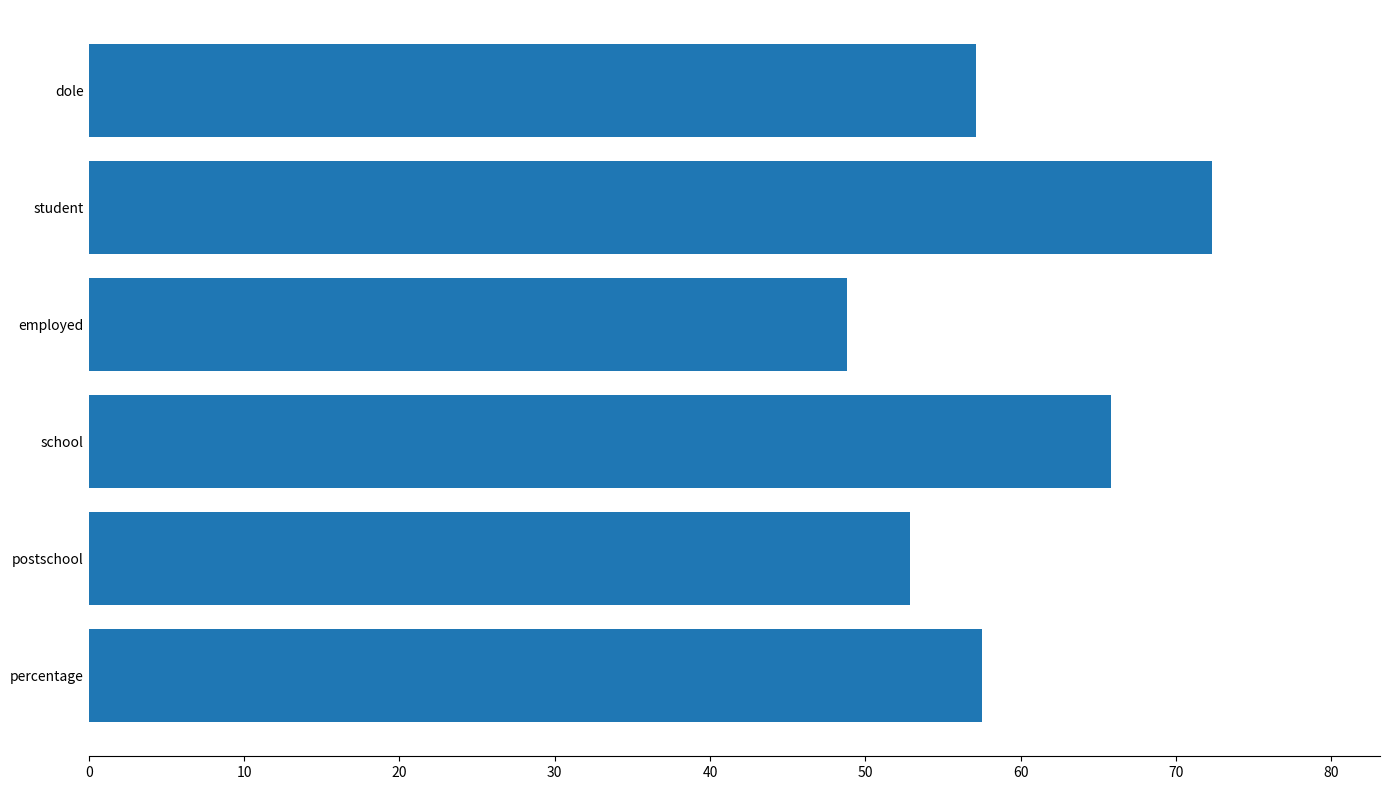

Between postschool and dole, which is larger?

dole